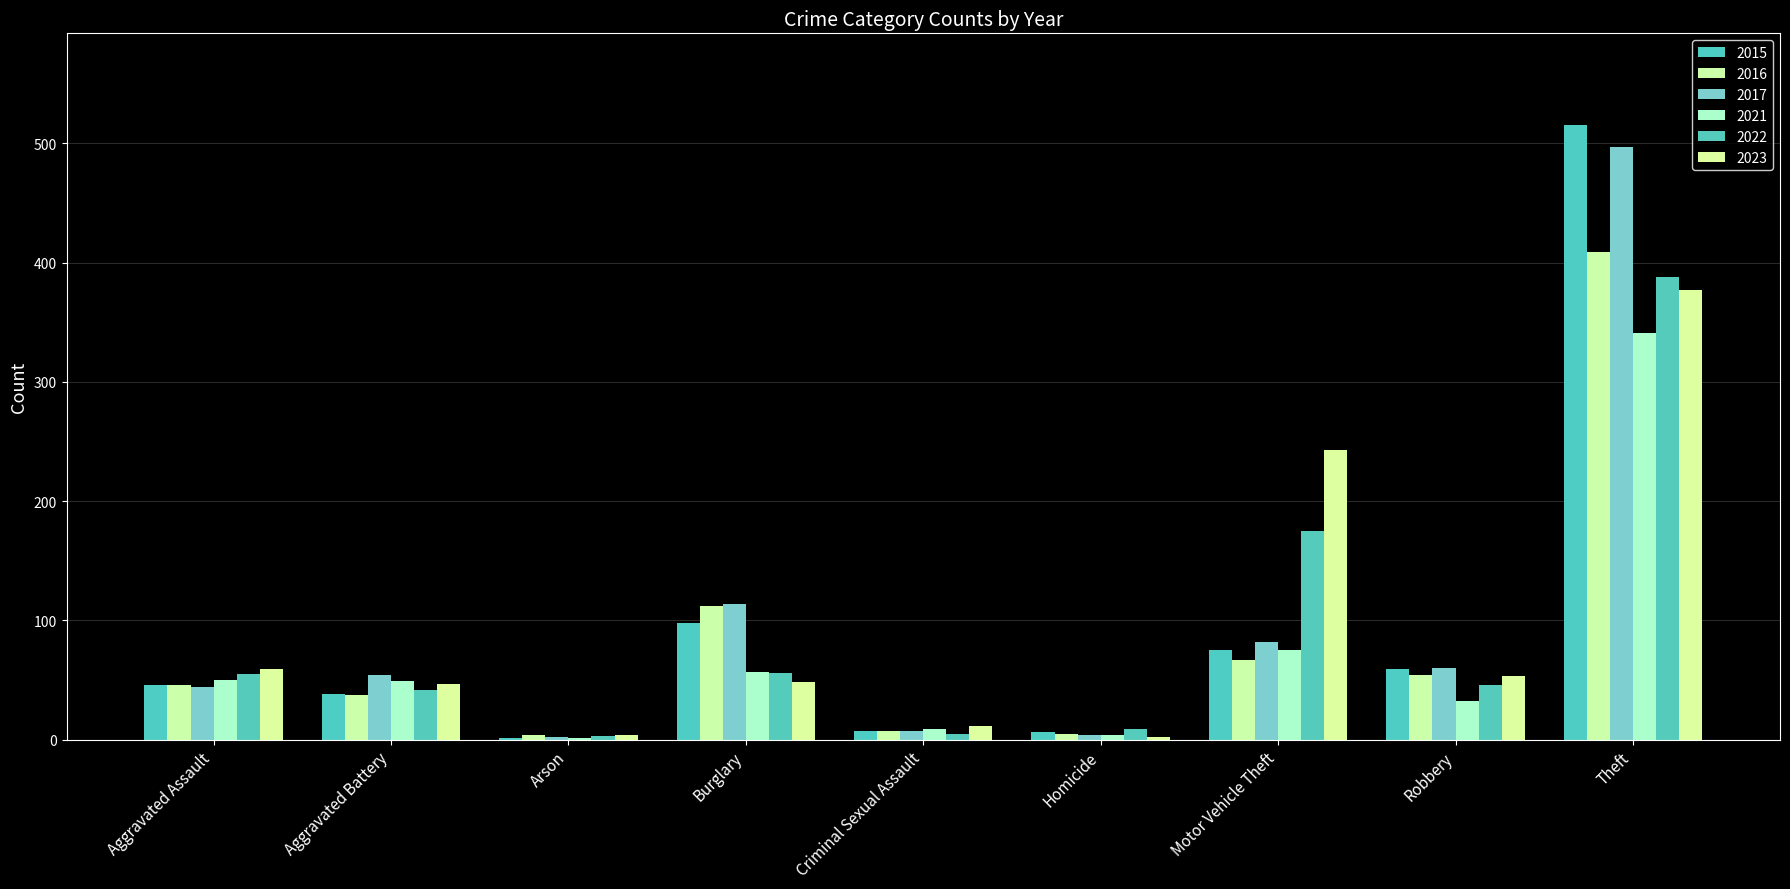

What is the difference between the 2022 values at Homicide and Arson?

6